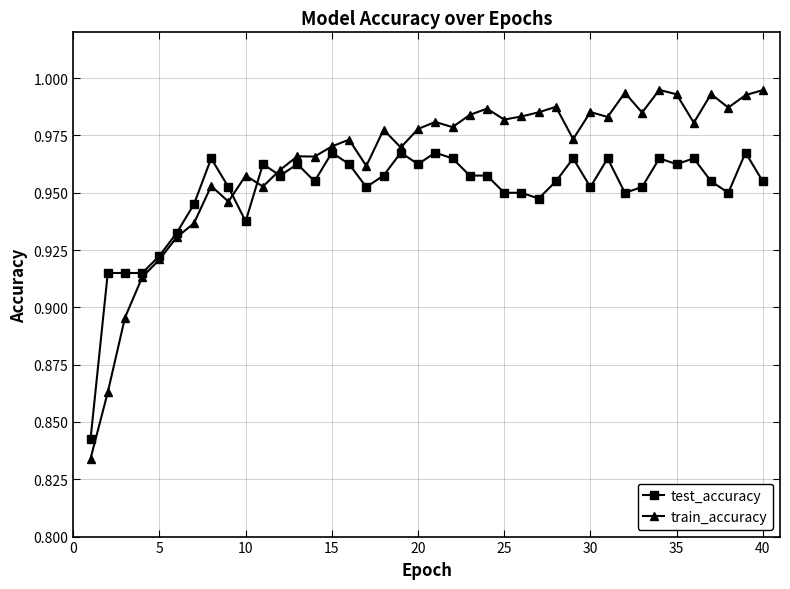

Which series ends up on top after the final intersection of test_accuracy and train_accuracy?

train_accuracy